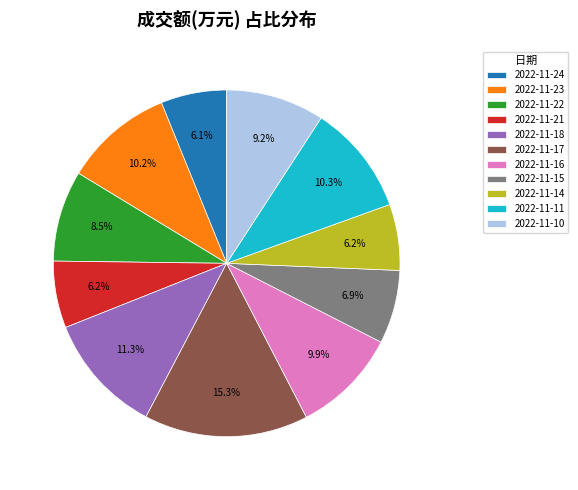

Combined, what portion of the pie is 2022-11-22 and 2022-11-11?

18.8%